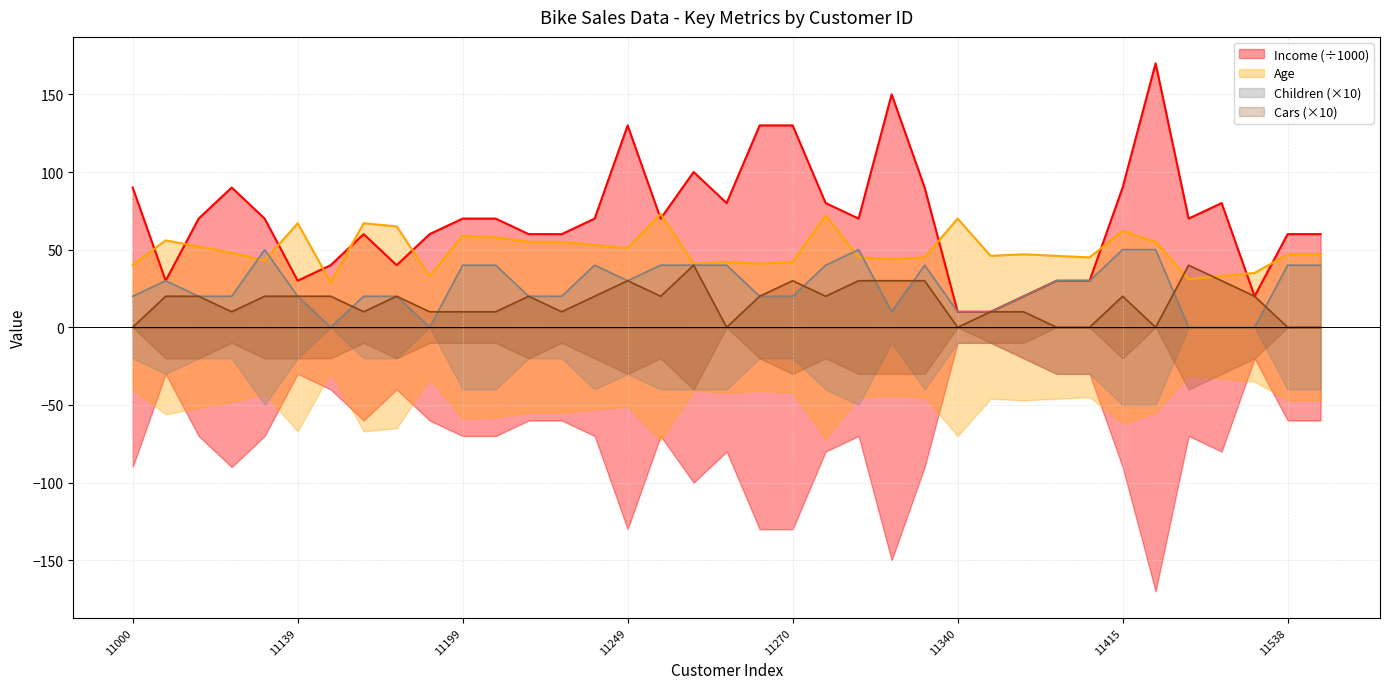

True or false: Children and Cars intersect in this chart.

True